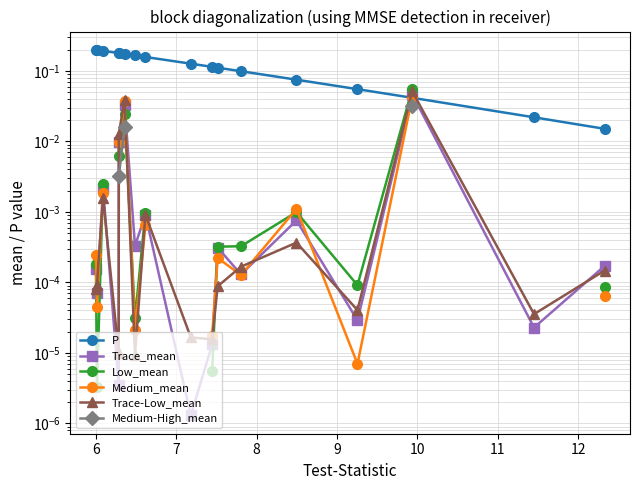

Which series has the largest range (max minus min)?

P